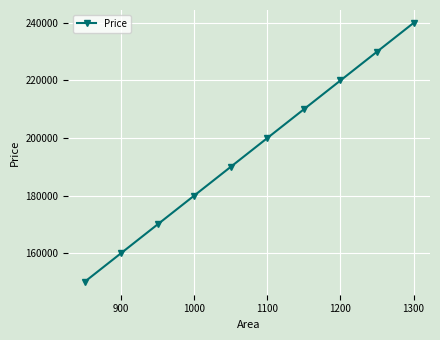

What is the difference between the maximum and minimum values?

90000